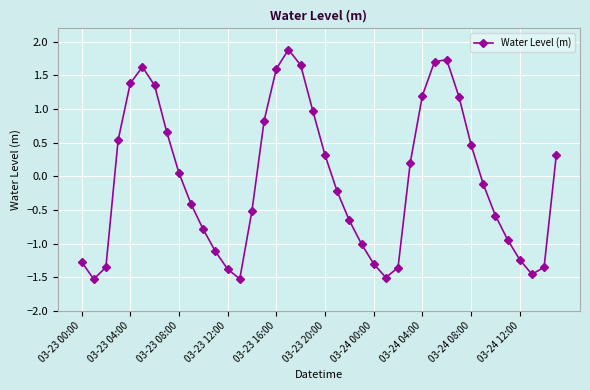

What is the difference between the maximum and minimum values?

3.4